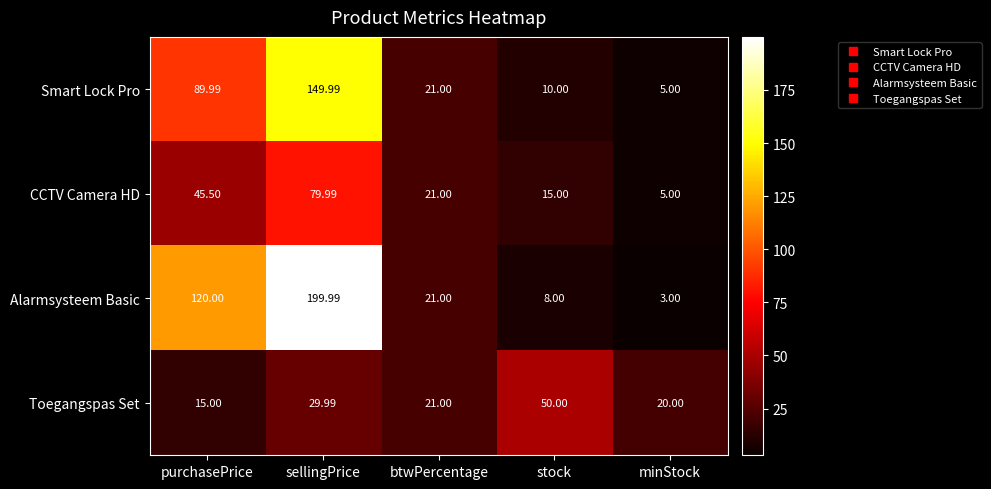

At which category is the sum across all series the highest?

sellingPrice